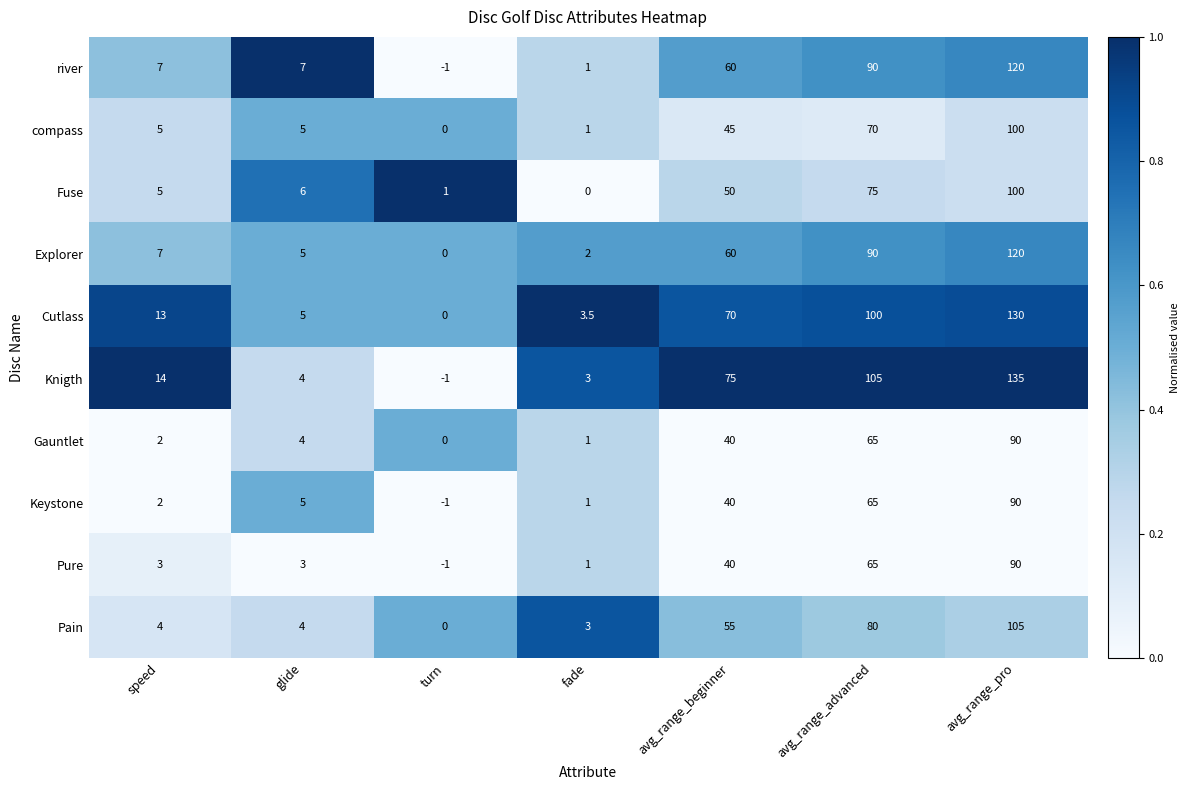

Which series has the largest total across all categories?

Knigth